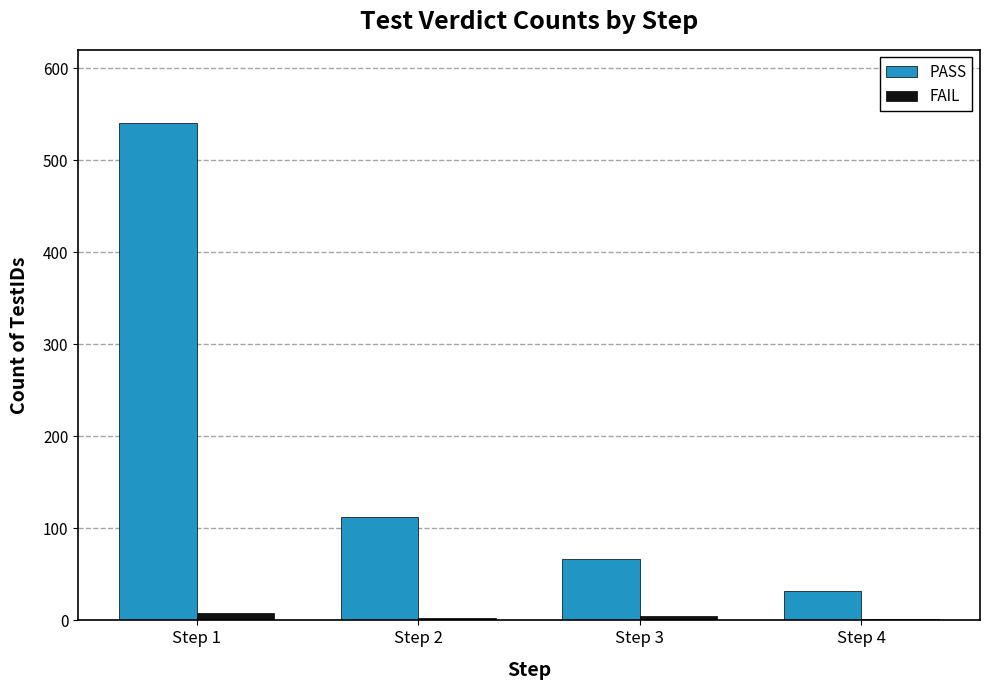

At which label does PASS reach its minimum?

Step 4